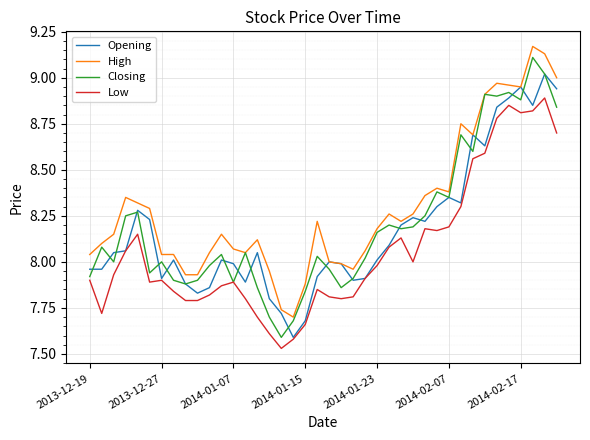

Which category has the lowest value across all series?

16